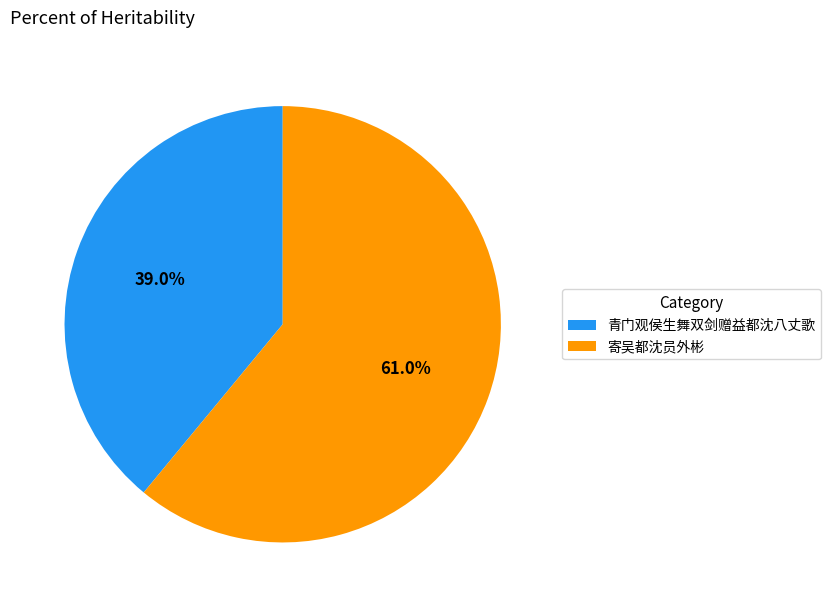

Do 寄吴都沈员外彬 and 青门观侯生舞双剑赠益都沈八丈歌 together represent more than half of the pie?

Yes